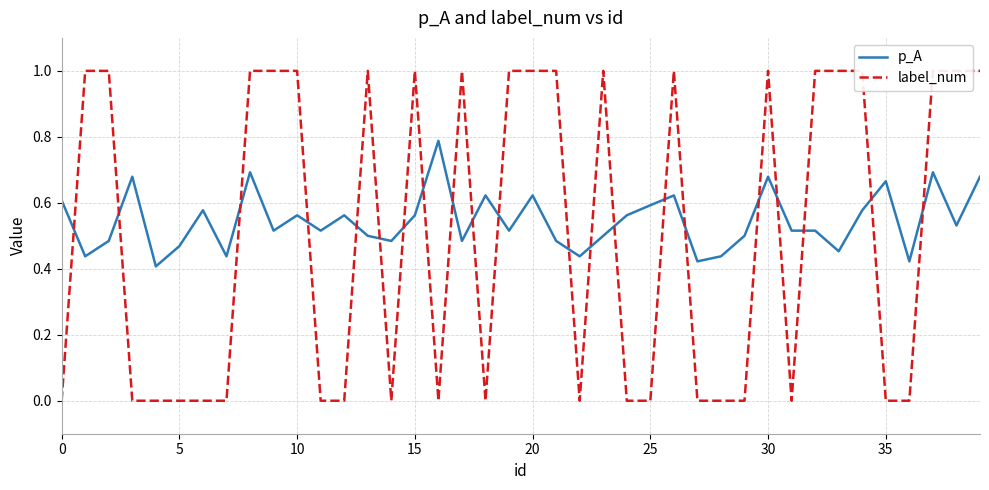

Which series has the widest spread of values?

label_num